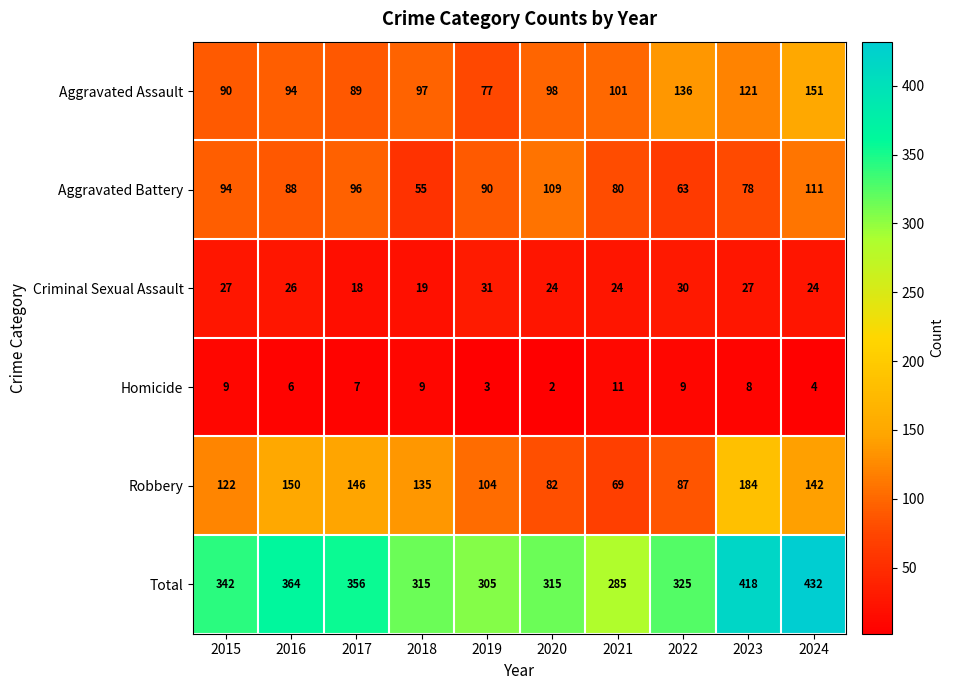

What value does the Criminal Sexual Assault series have at 2016, to the nearest 5?

25